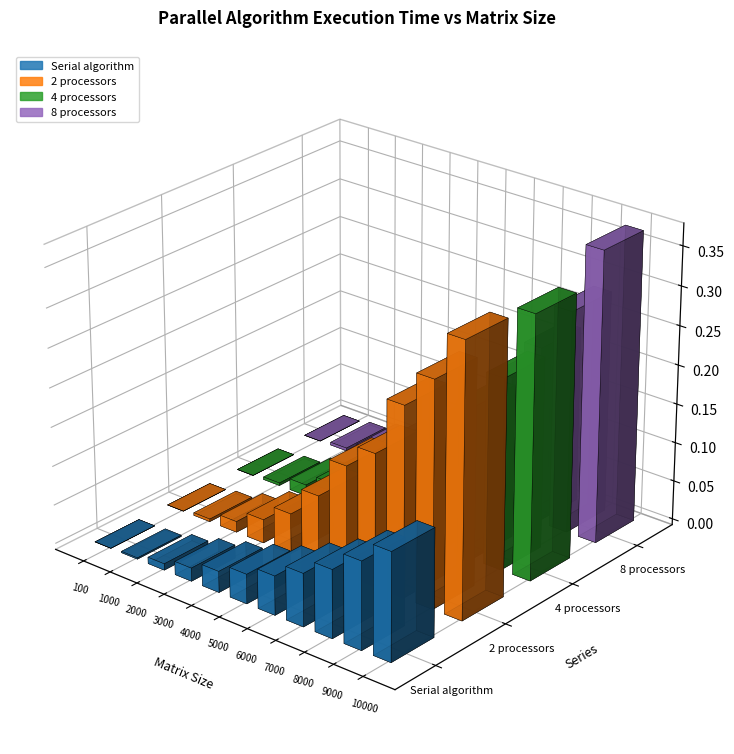

Are the bars grouped side by side (vs. stacked)?

Yes